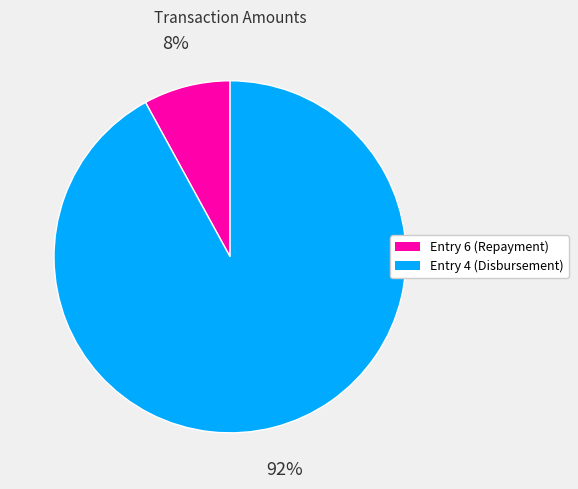

To the nearest percent, what portion does Entry 4 (Disbursement) represent?

92%